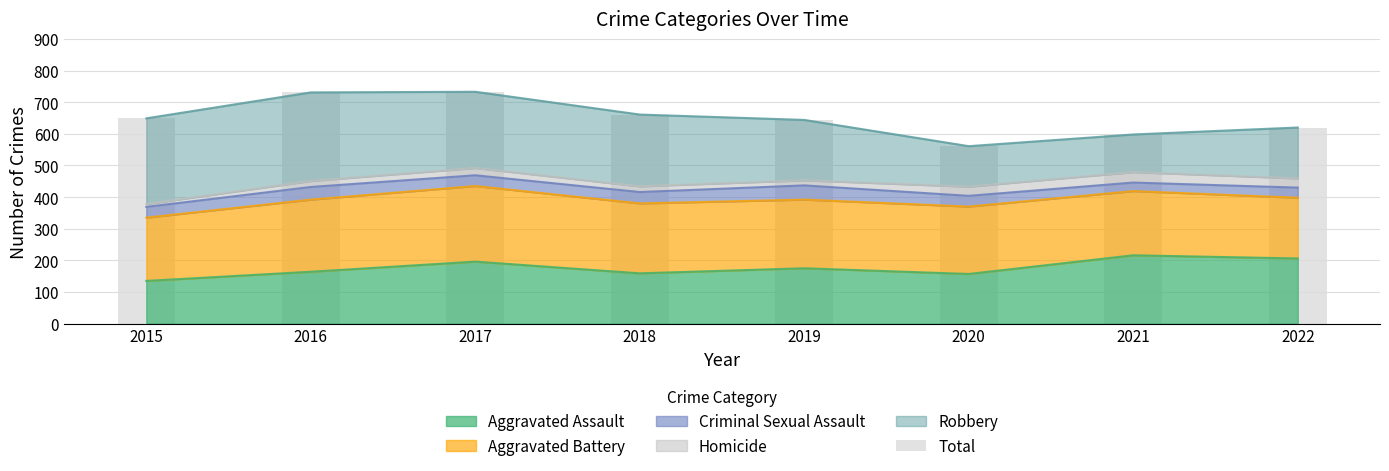

What is the smallest value displayed?

561